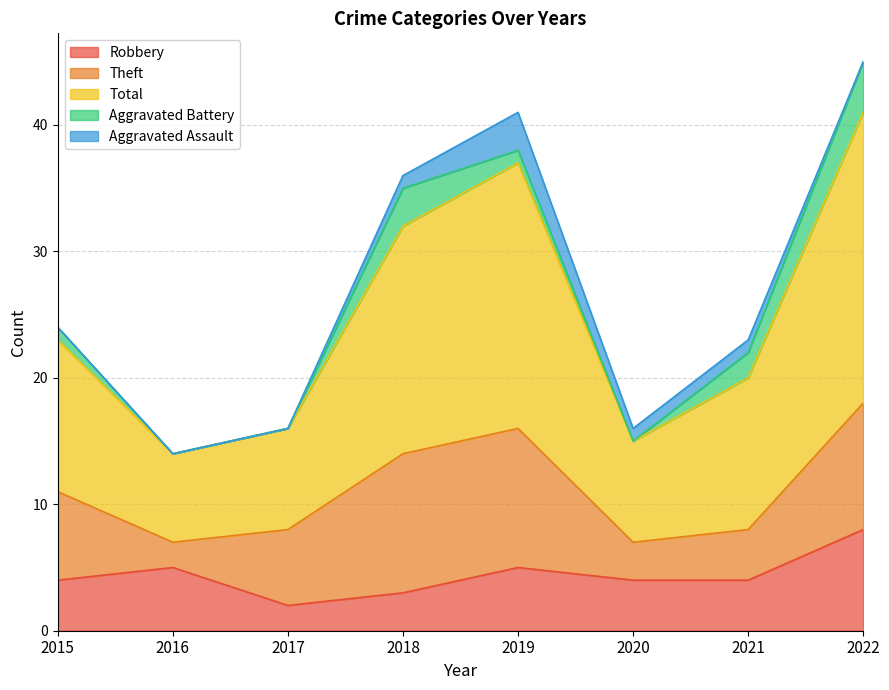

What is the sum of all Total values?

109